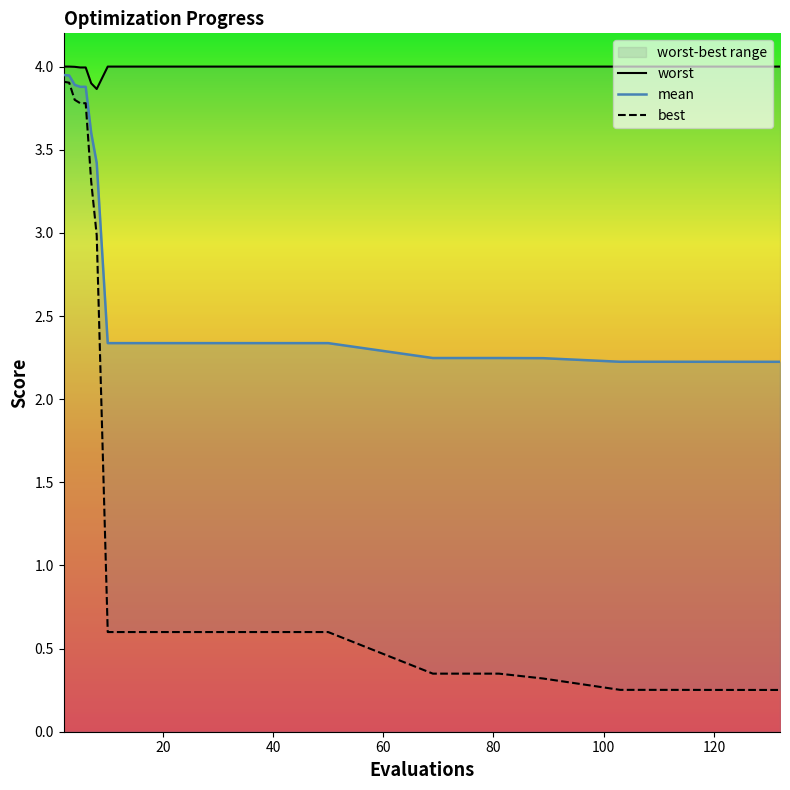

How many lines are shown in the chart?

3